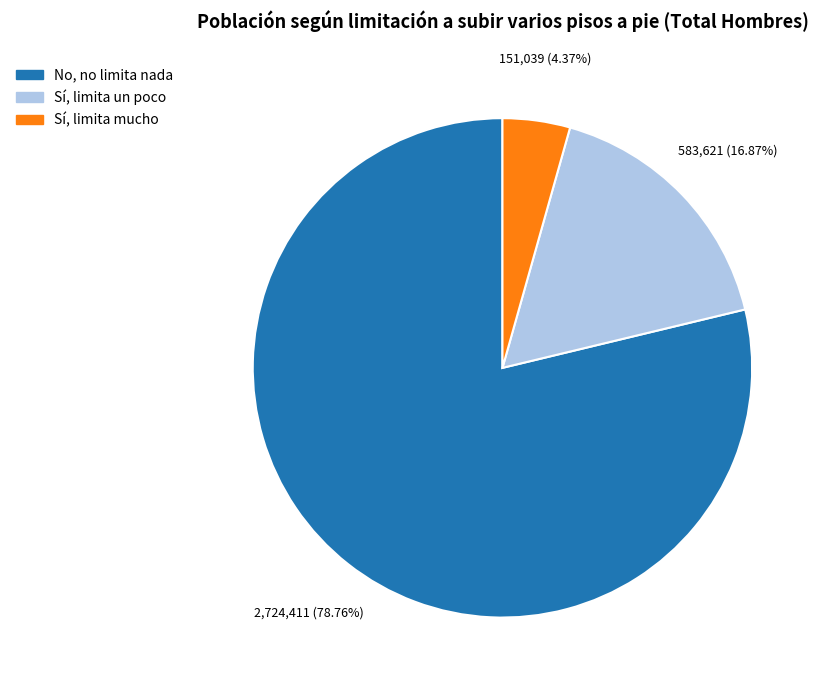

Is it true that No, no limita nada is 92% of the pie?

False